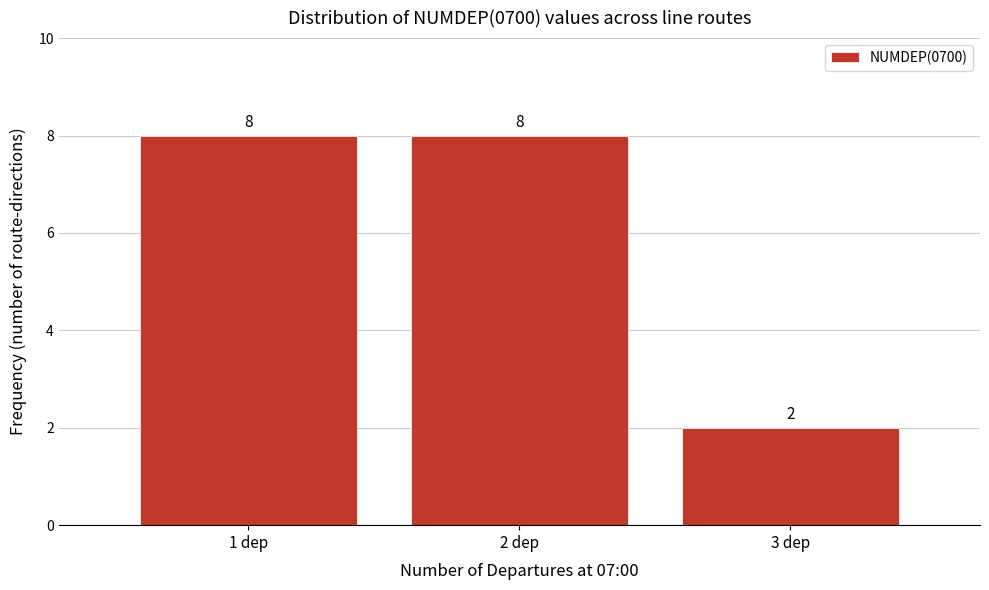

Reading left to right, transcribe this chart: for each bar, give the range it covers on the x-axis and its height.

0.5 to 1.5: 8
1.5 to 2.5: 8
2.5 to 3.5: 2